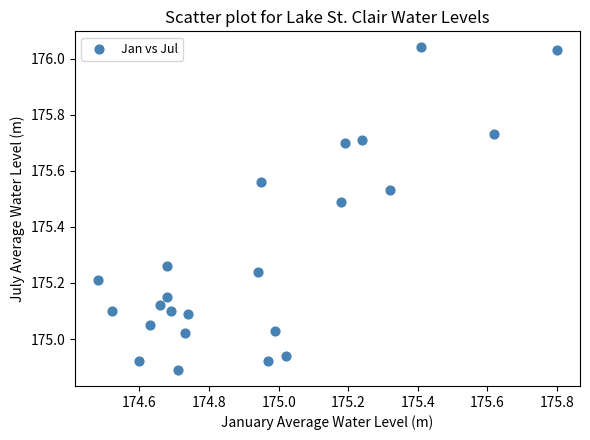

What is the range of X values (max minus min)?

1.3